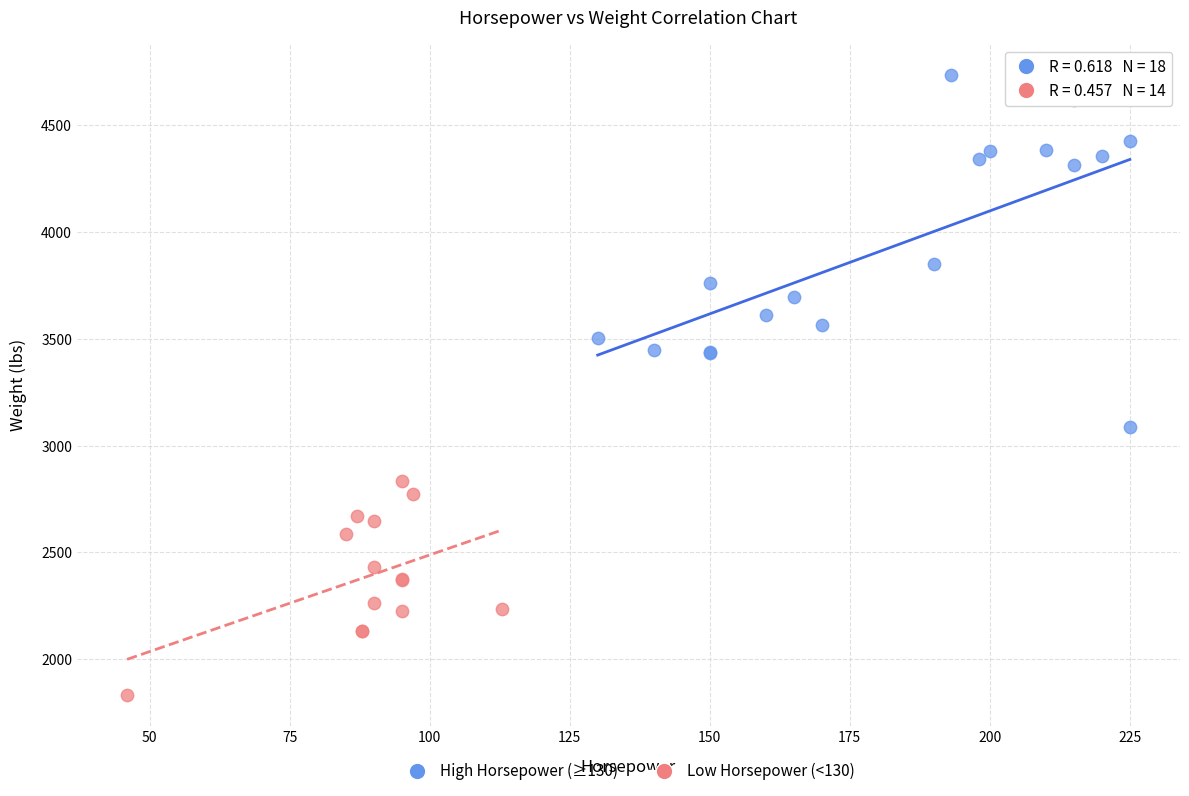

Which series reaches the maximum Y coordinate?

High Horsepower (≥130)